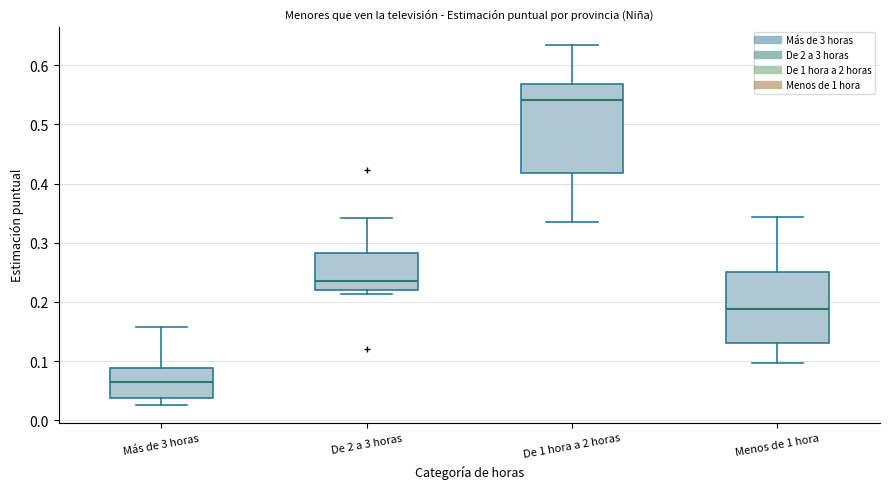

Reading left to right, read every box against the y-axis: the position of its median line, the range the box covers, and the ends of its whiskers. The values are not printed on the chart, so give them approximately, as read against the axis.

Más de 3 horas: median 0.07, box 0.04 to 0.09, whiskers 0.03 to 0.16
De 2 a 3 horas: median 0.23, box 0.22 to 0.28, whiskers 0.21 to 0.34
De 1 hora a 2 horas: median 0.54, box 0.42 to 0.57, whiskers 0.33 to 0.63
Menos de 1 hora: median 0.19, box 0.13 to 0.25, whiskers 0.10 to 0.34